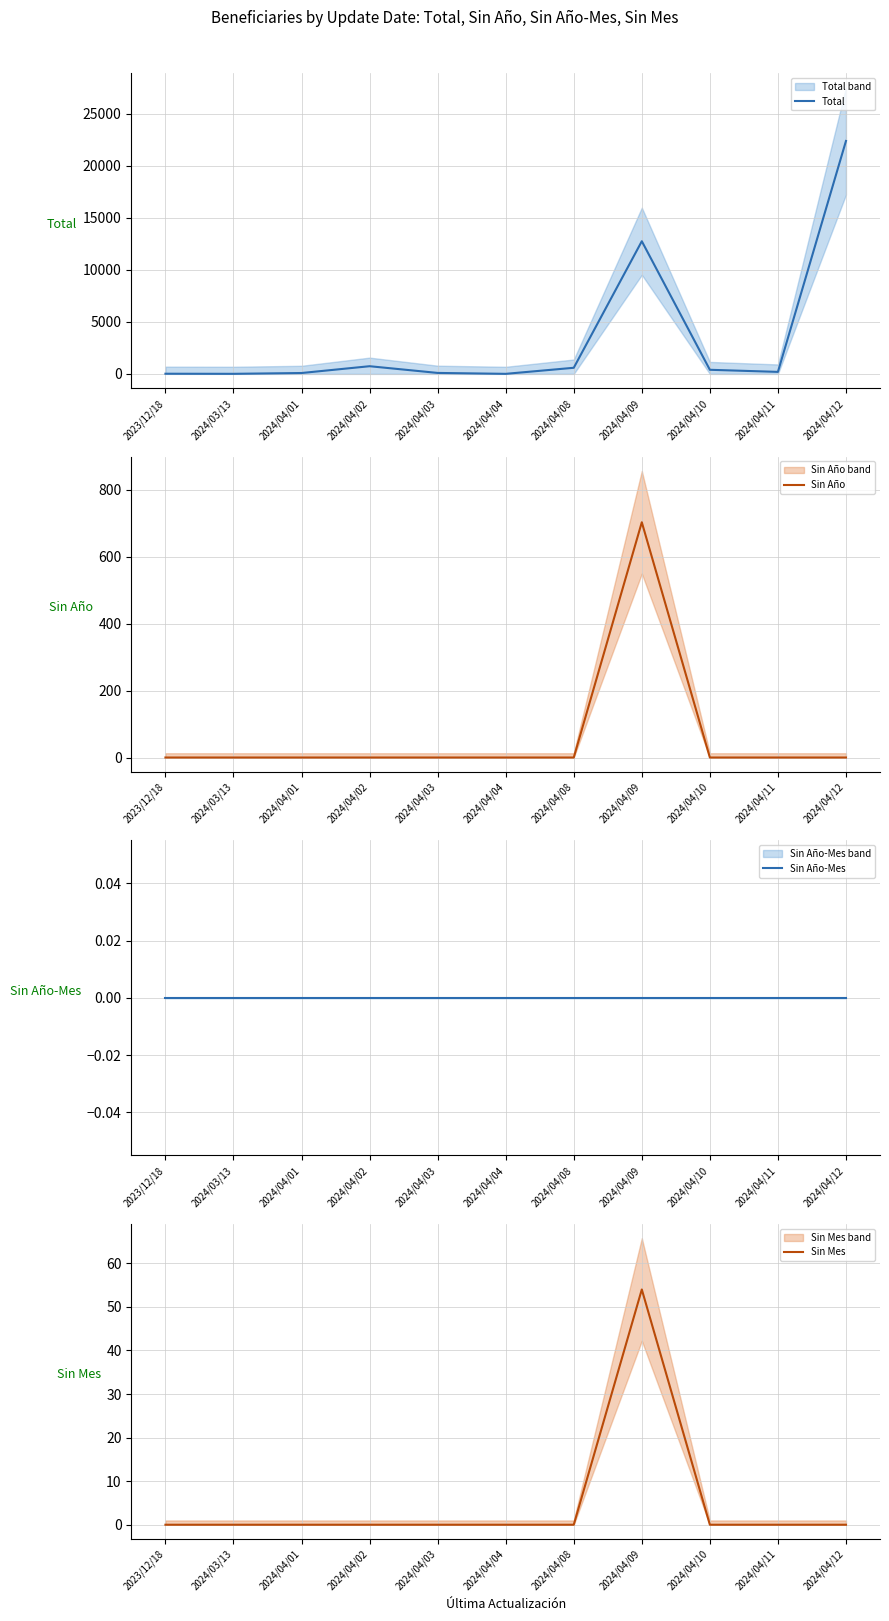

What is the total value across all series at 2024/04/03?

93